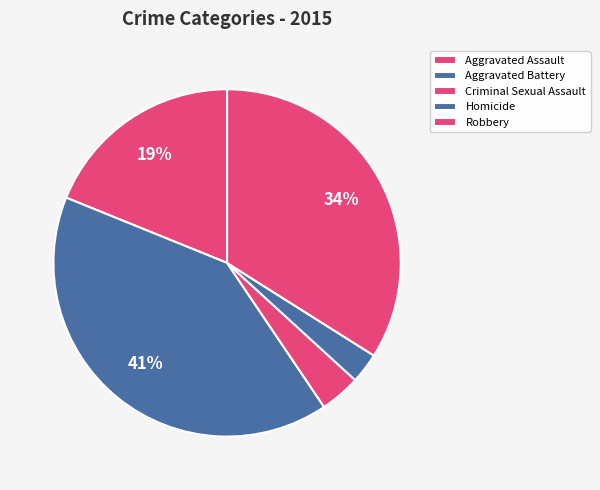

Combined, do Criminal Sexual Assault and Aggravated Battery account for over 50%?

No